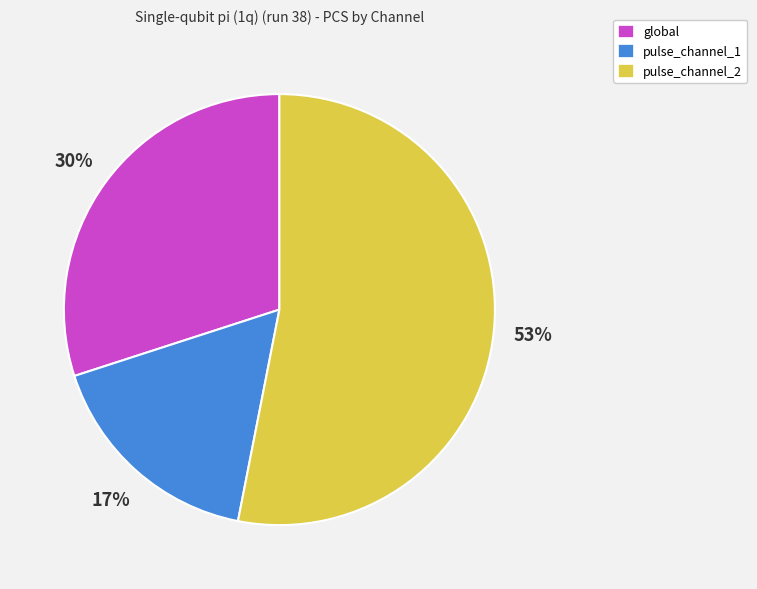

To the nearest percent, what portion does pulse_channel_2 represent?

53%